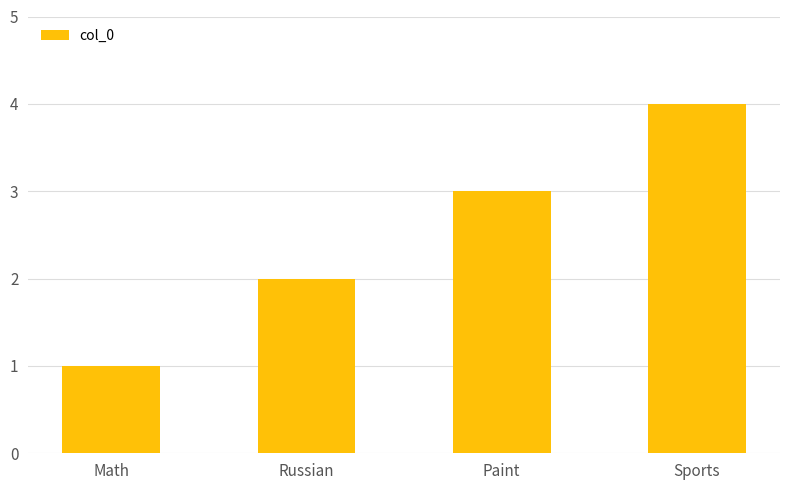

What is the ratio of the value at Russian to the value at Sports?

0.5